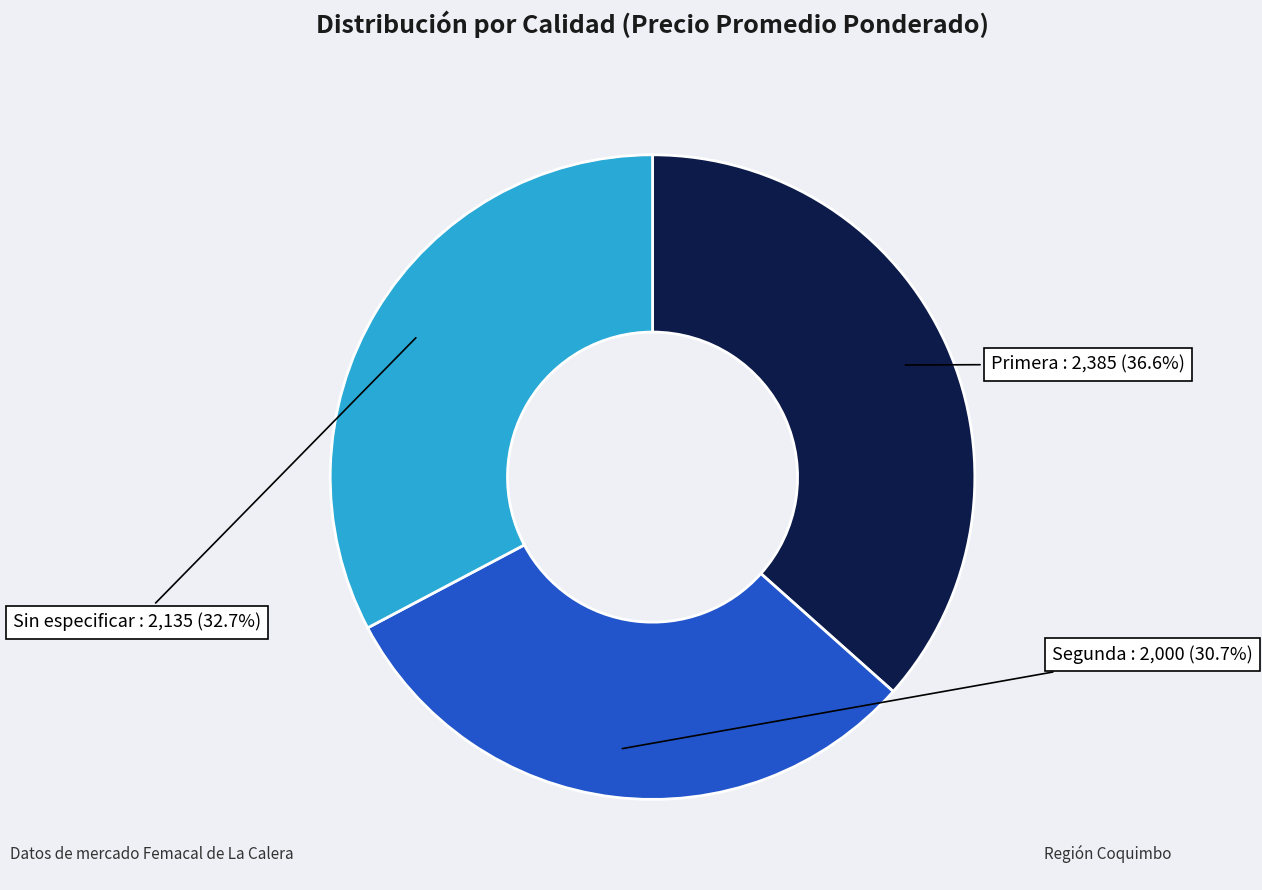

How many slices are in this pie chart?

3